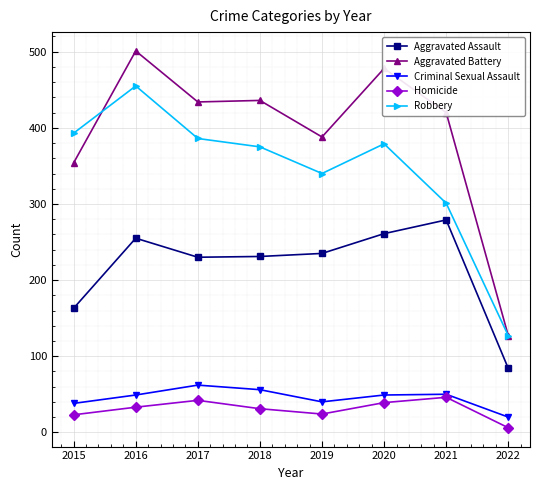

What is the spread (max minus min) of values at 2021?

374